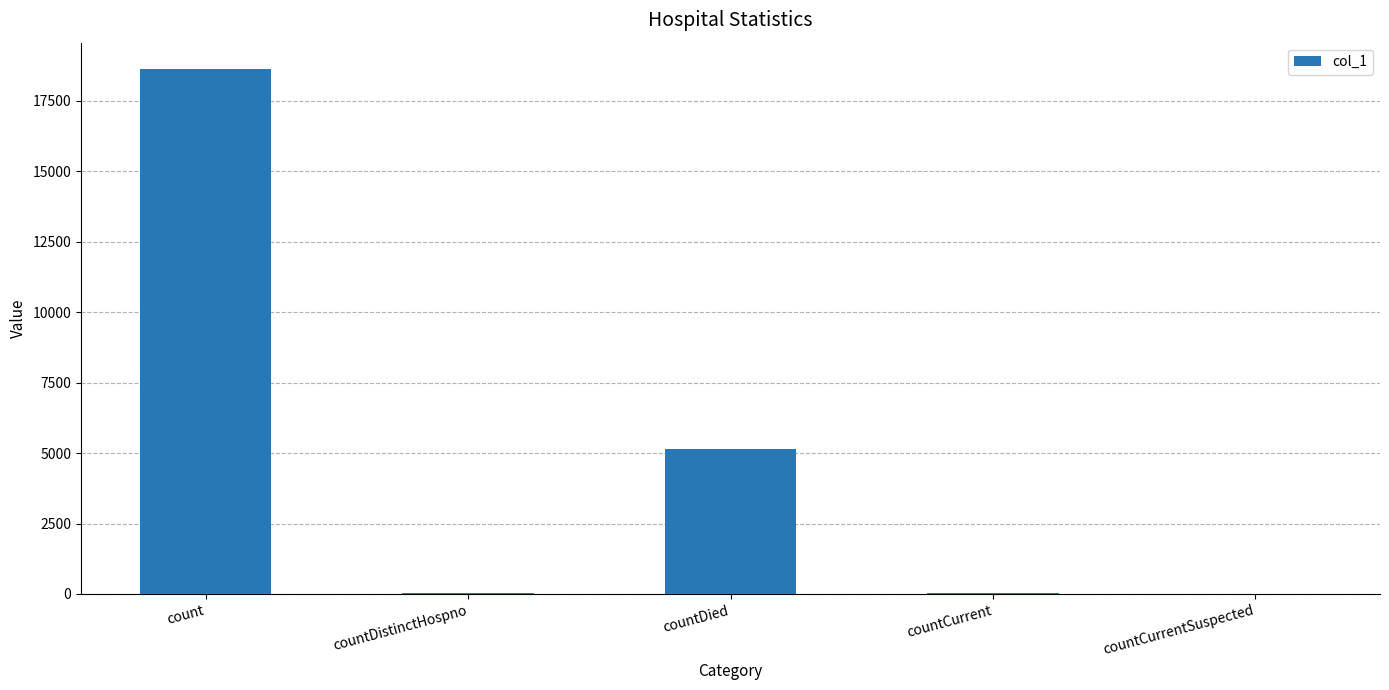

True or false: the data shows 18626 at count.

True